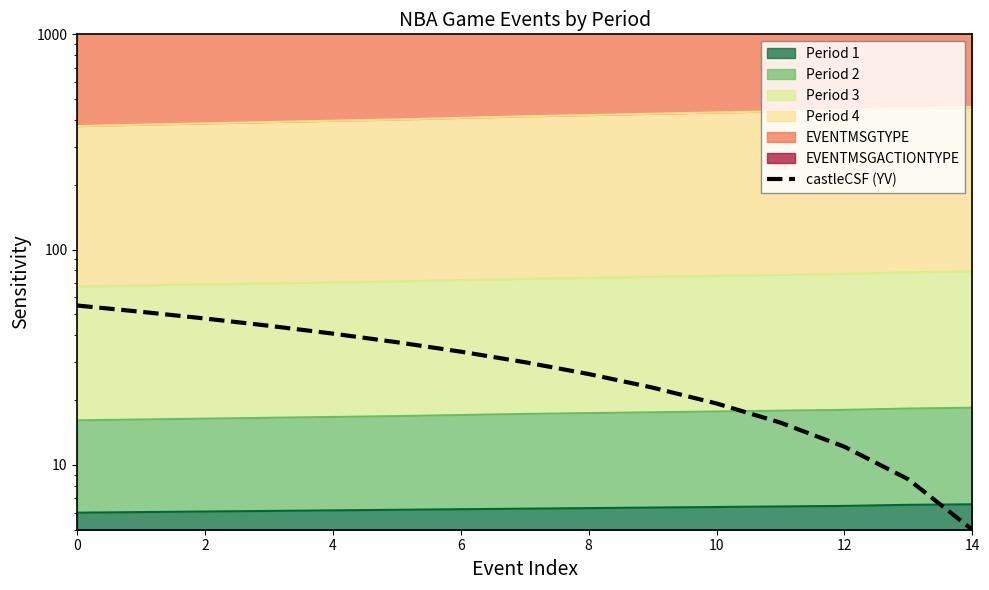

What is the difference between the maximum and second lowest values?

46.4